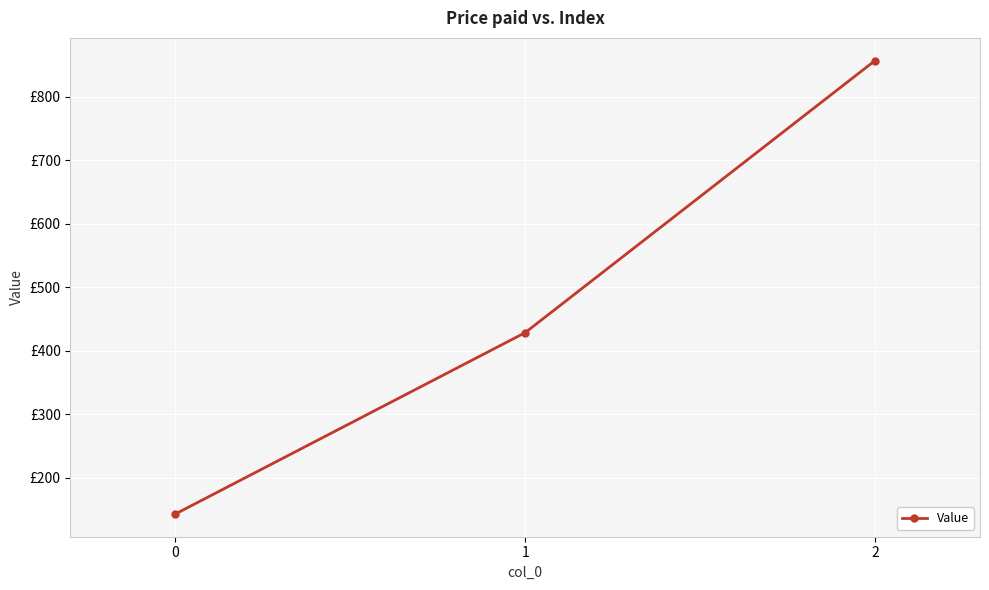

List the labels in order of value, smallest first.

0, 1, 2